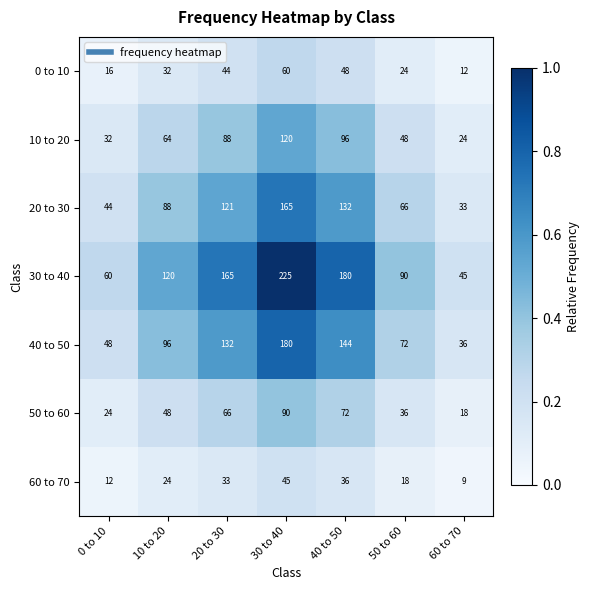

What is the difference between the maximum and second lowest values in the 60 to 70 series?

33